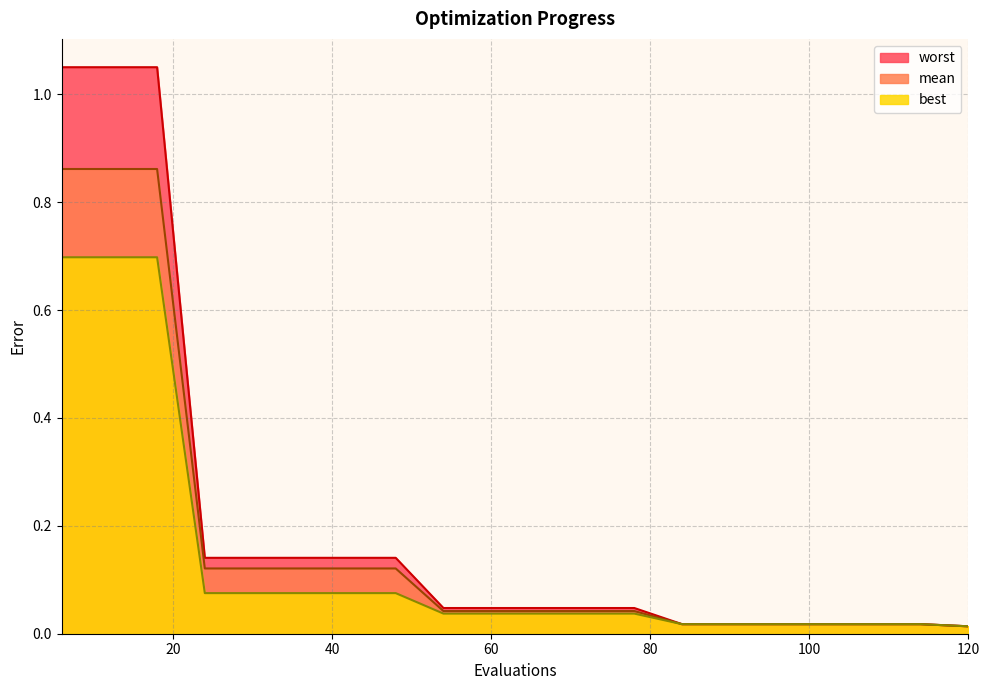

What is the total value across all series at 18?

2.6